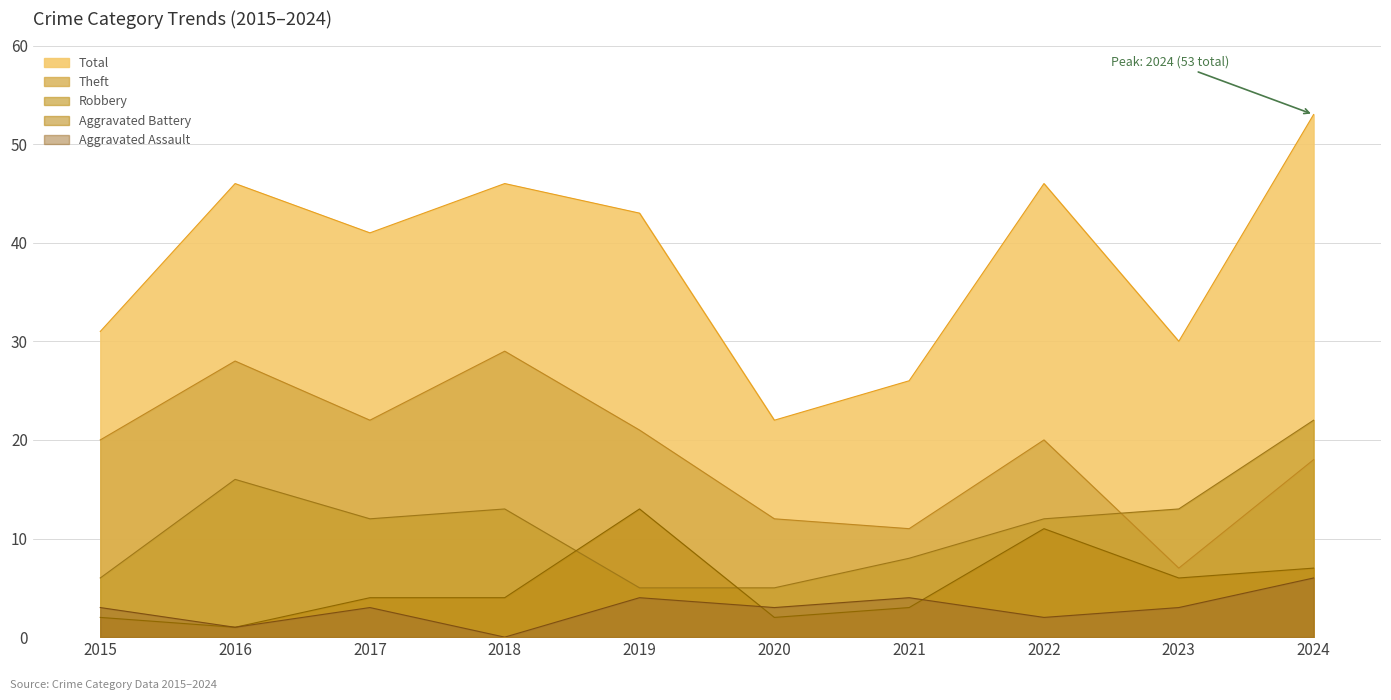

Between 2020 and 2022, which series saw the biggest shift?

Total